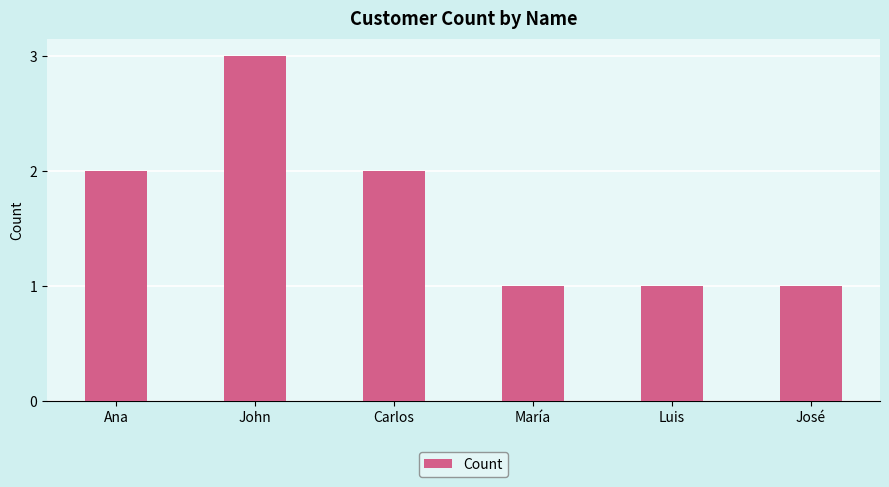

Reading left to right, list all the values displayed in this chart.

2	3	2	1	1	1